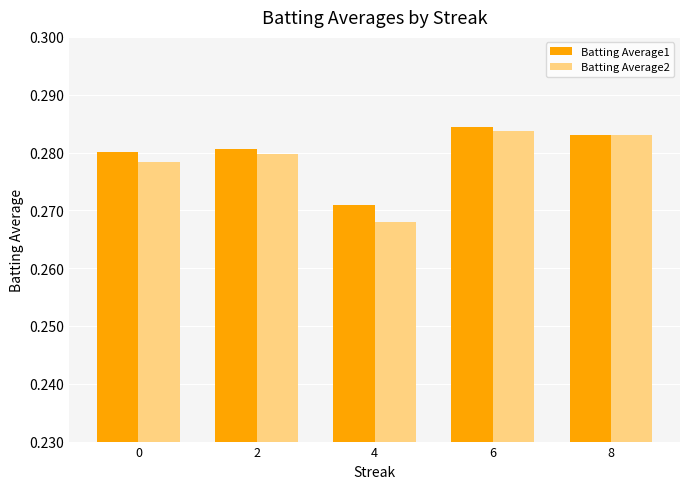

What is the sum of all Batting Average2 values?

1.4